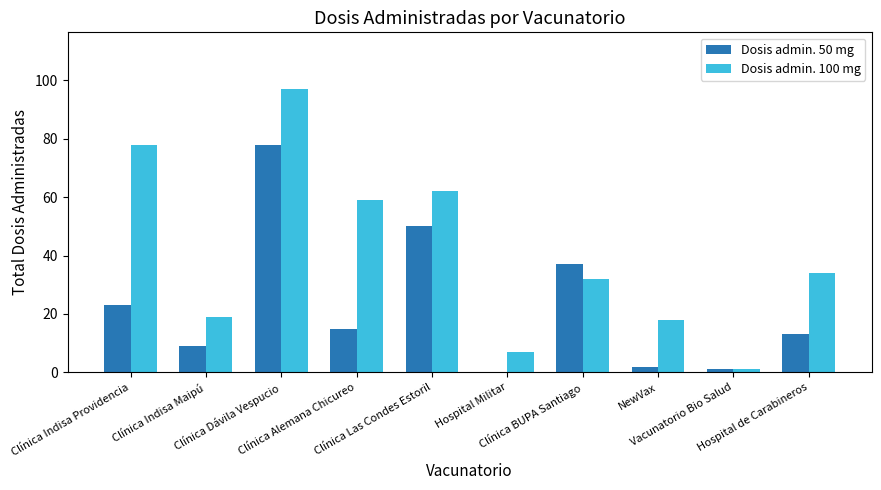

At which label does Dosis admin. 50 mg first exceed 15?

Clínica Indisa Providencia